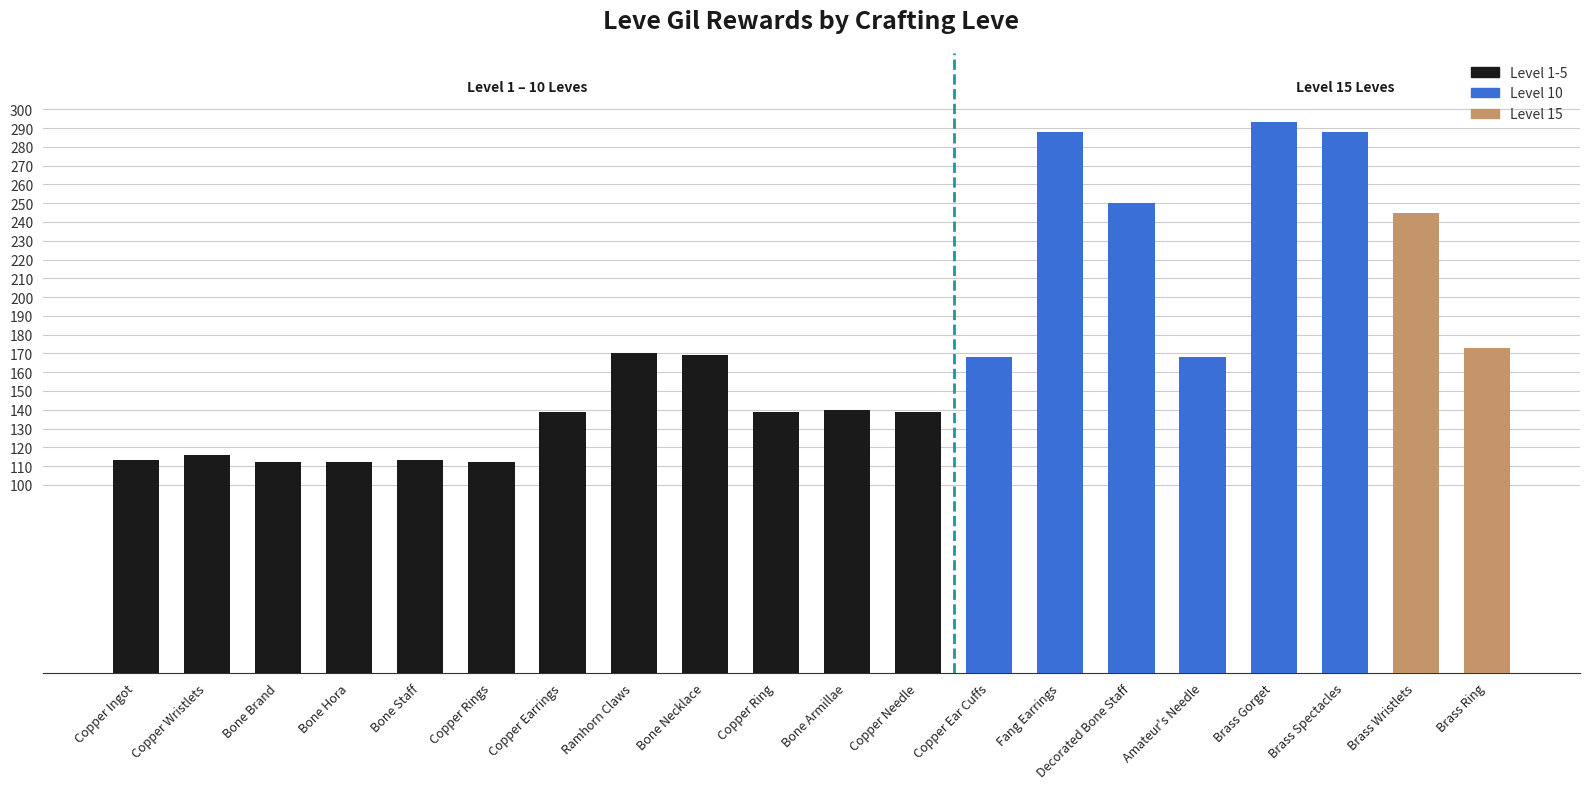

Is it true that the value at Bone Hora is 201?

False